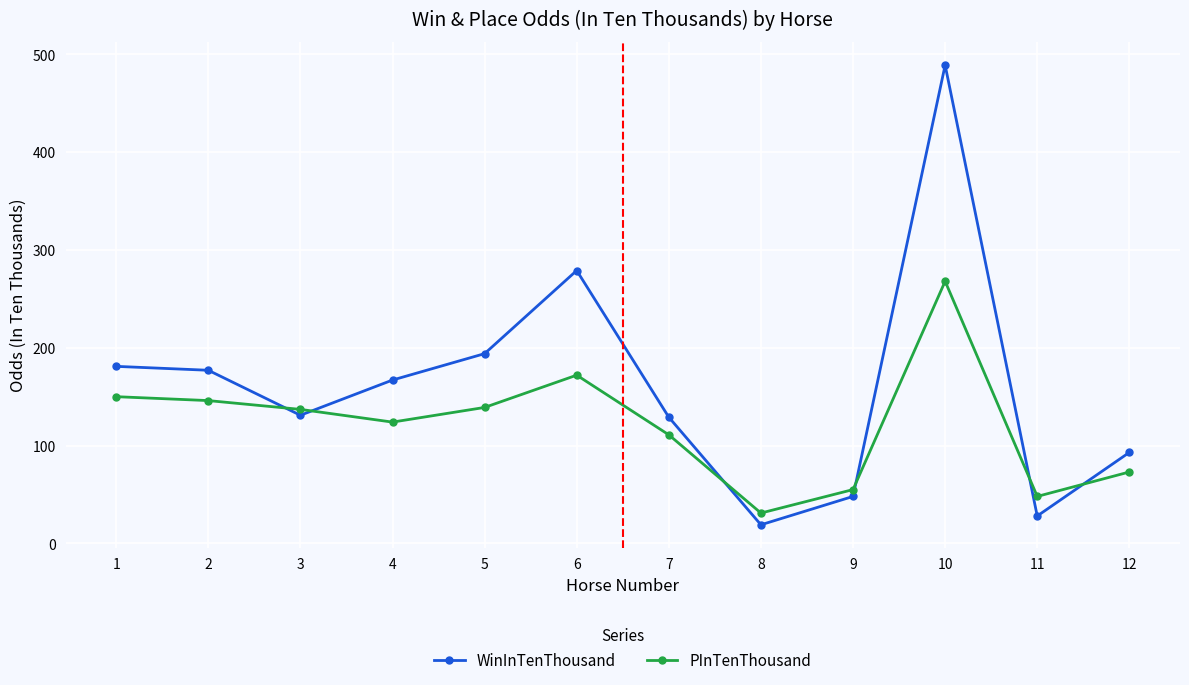

What is the greatest value displayed?

489